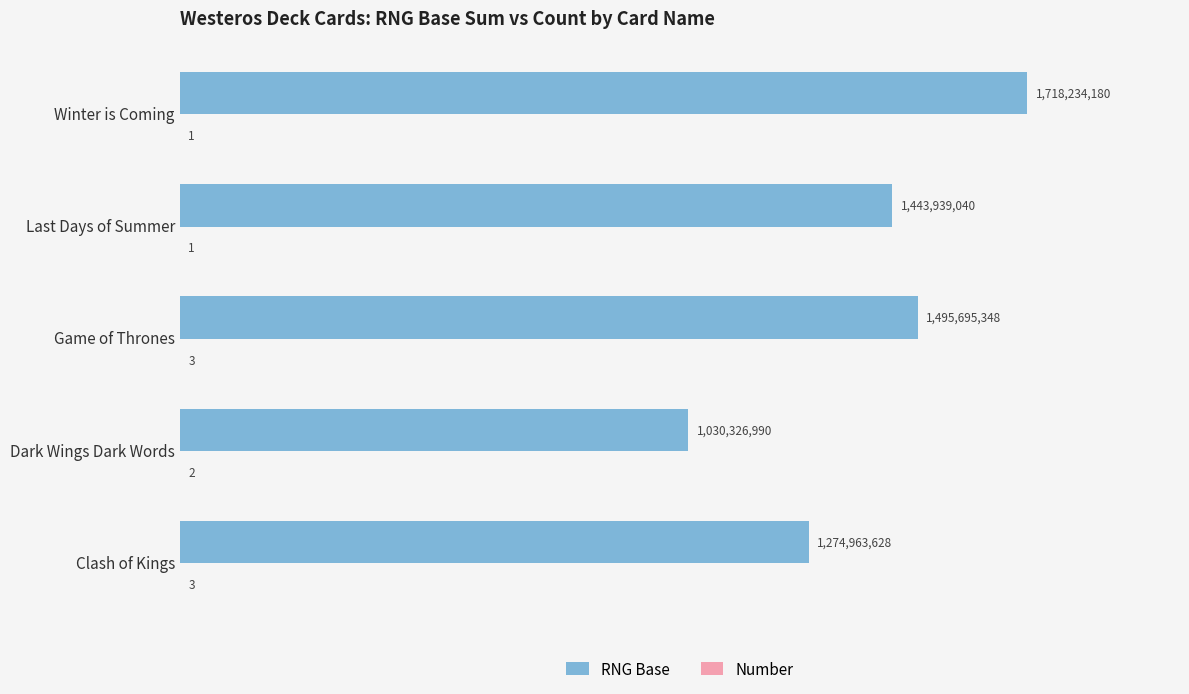

At which label is RNG Base closest to 1374280585?

Last Days of Summer